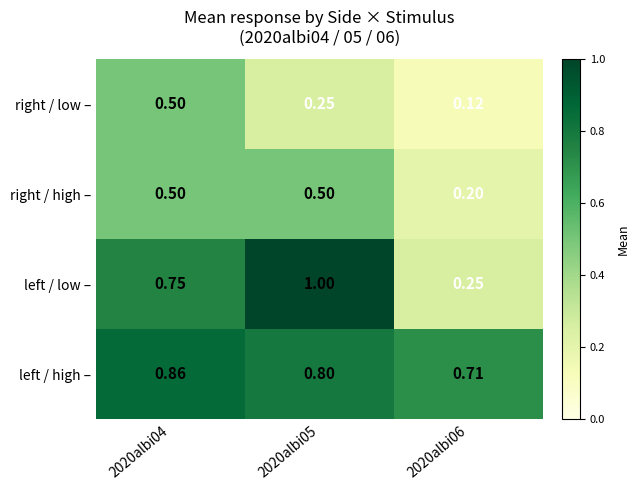

Rank the series by their average value, from lowest to highest.

right / low –, right / high –, left / low –, left / high –